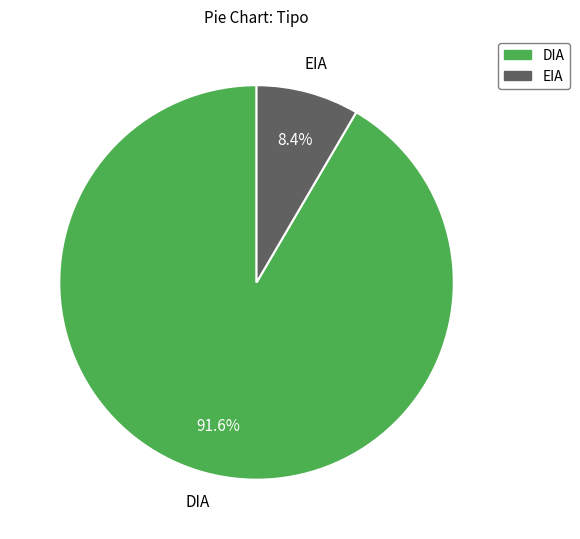

To the nearest percent, what percentage of the pie is DIA?

92%